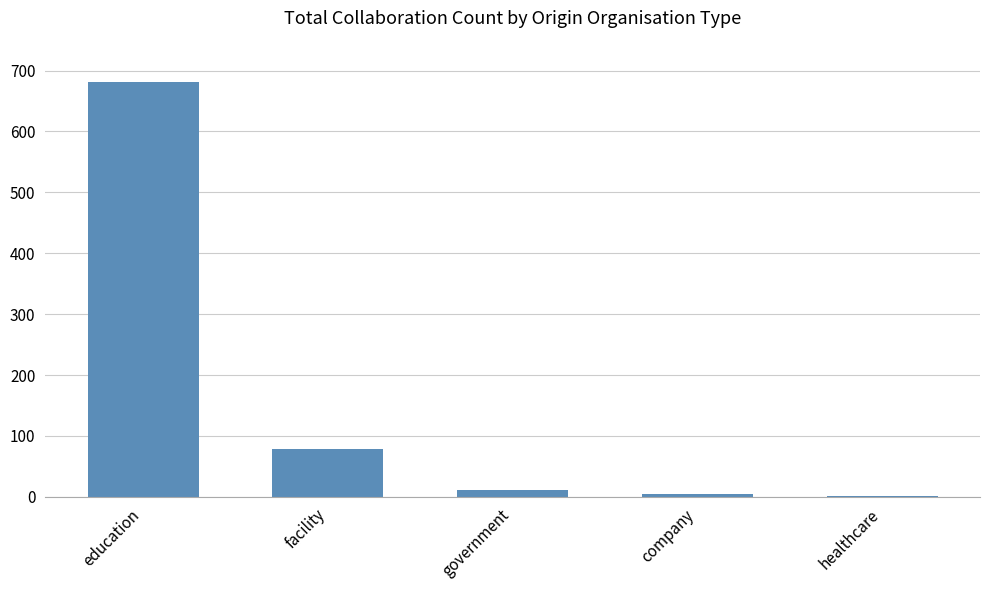

The chart shows a value of 1 at healthcare. True or false?

True